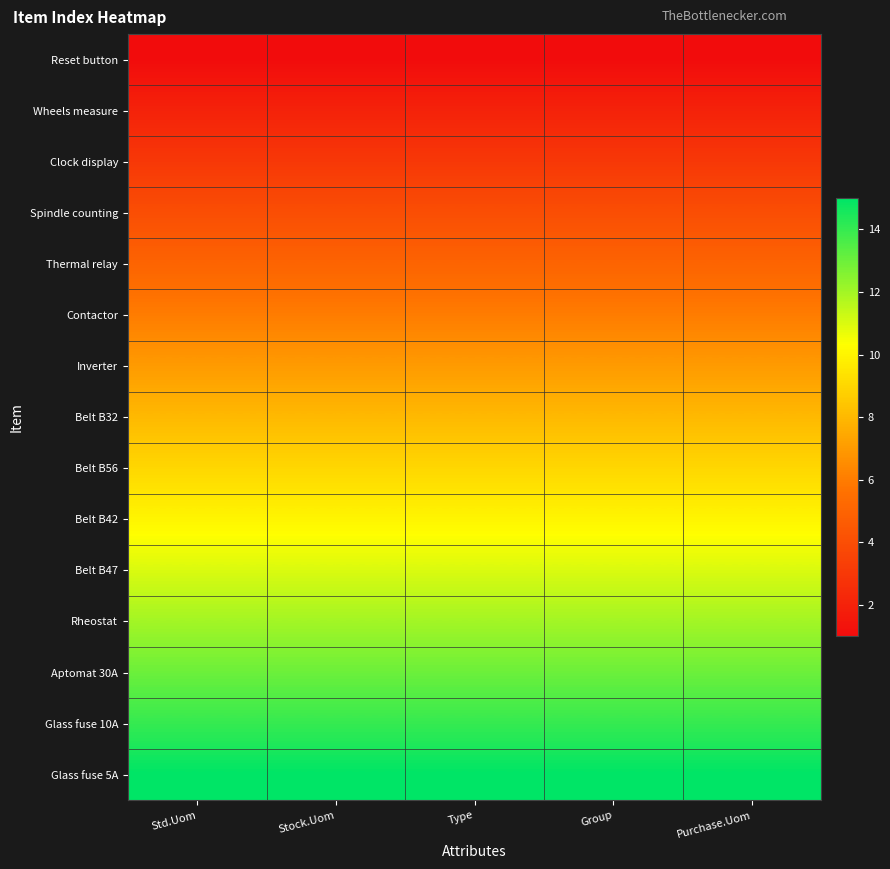

Reading left to right, transcribe all the data shown in this chart.

Reset button: Std.Uom=1	Stock.Uom=1	Type=1	Group=1	Purchase.Uom=1
Wheels measure: Std.Uom=2	Stock.Uom=2	Type=2	Group=2	Purchase.Uom=2
Clock display: Std.Uom=3	Stock.Uom=3	Type=3	Group=3	Purchase.Uom=3
Spindle counting: Std.Uom=4	Stock.Uom=4	Type=4	Group=4	Purchase.Uom=4
Thermal relay: Std.Uom=5	Stock.Uom=5	Type=5	Group=5	Purchase.Uom=5
Contactor: Std.Uom=6	Stock.Uom=6	Type=6	Group=6	Purchase.Uom=6
Inverter: Std.Uom=7	Stock.Uom=7	Type=7	Group=7	Purchase.Uom=7
Belt B32: Std.Uom=8	Stock.Uom=8	Type=8	Group=8	Purchase.Uom=8
Belt B56: Std.Uom=9	Stock.Uom=9	Type=9	Group=9	Purchase.Uom=9
Belt B42: Std.Uom=10	Stock.Uom=10	Type=10	Group=10	Purchase.Uom=10
Belt B47: Std.Uom=11	Stock.Uom=11	Type=11	Group=11	Purchase.Uom=11
Rheostat: Std.Uom=12	Stock.Uom=12	Type=12	Group=12	Purchase.Uom=12
Aptomat 30A: Std.Uom=13	Stock.Uom=13	Type=13	Group=13	Purchase.Uom=13
Glass fuse 10A: Std.Uom=14	Stock.Uom=14	Type=14	Group=14	Purchase.Uom=14
Glass fuse 5A: Std.Uom=15	Stock.Uom=15	Type=15	Group=15	Purchase.Uom=15